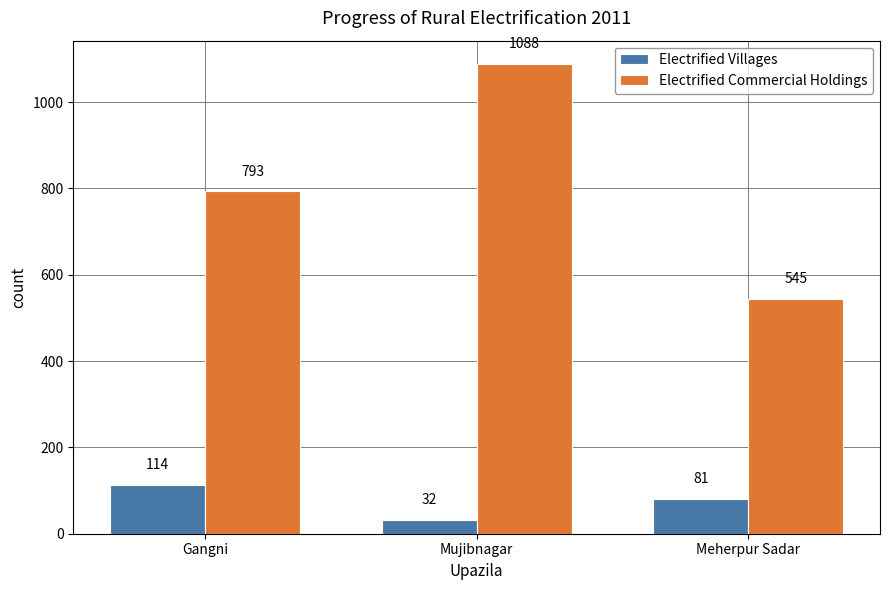

List the series in order of their overall mean, lowest first.

Electrified Villages, Electrified Commercial Holdings